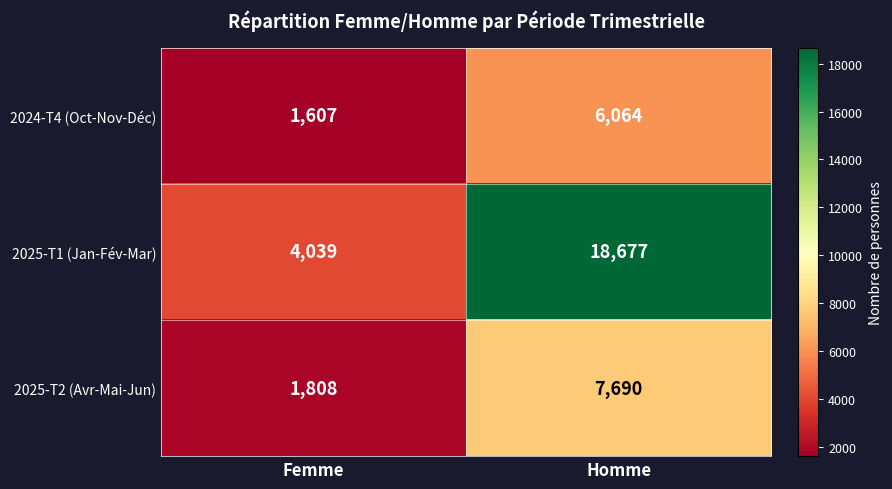

What is the spread (max minus min) of values at Homme?

12613